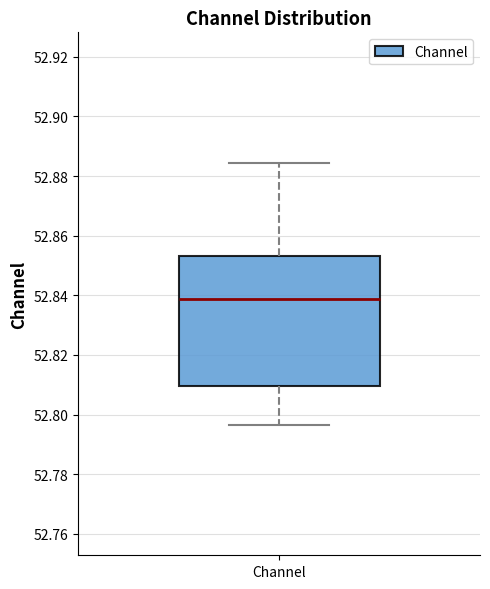

Where does the lower whisker of the box for Channel end on the y-axis? The values are not printed on the chart, so give them approximately, as read against the axis.

52.796